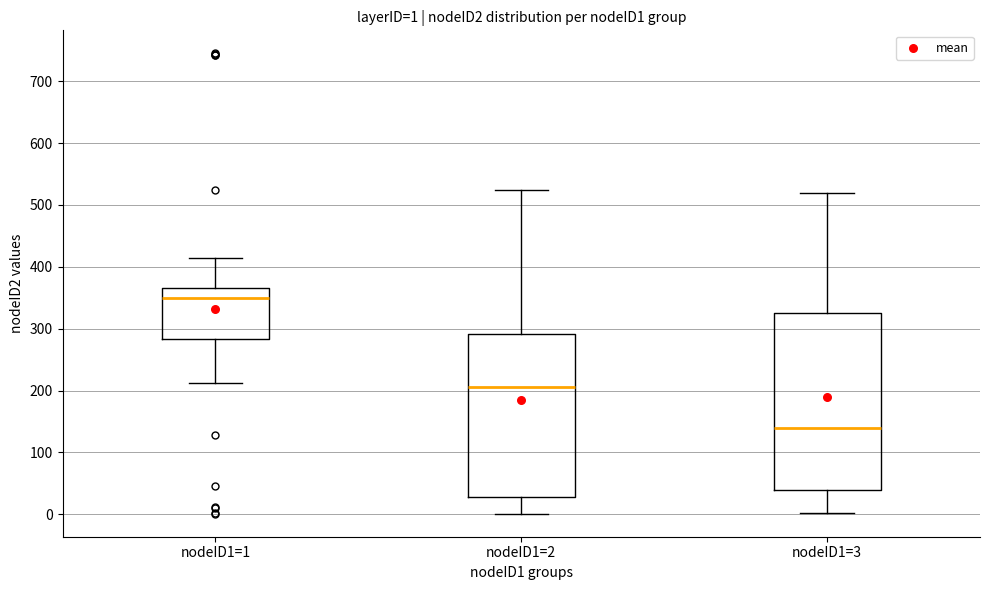

Which box's median line is the highest?

nodeID1=1